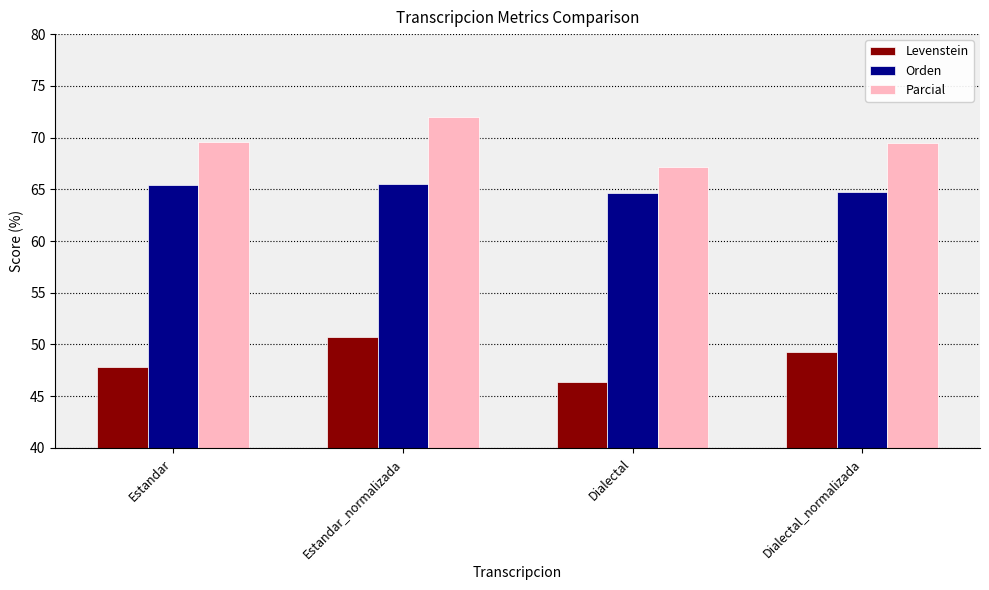

What are all the series names shown in the legend?

Levenstein, Orden, Parcial